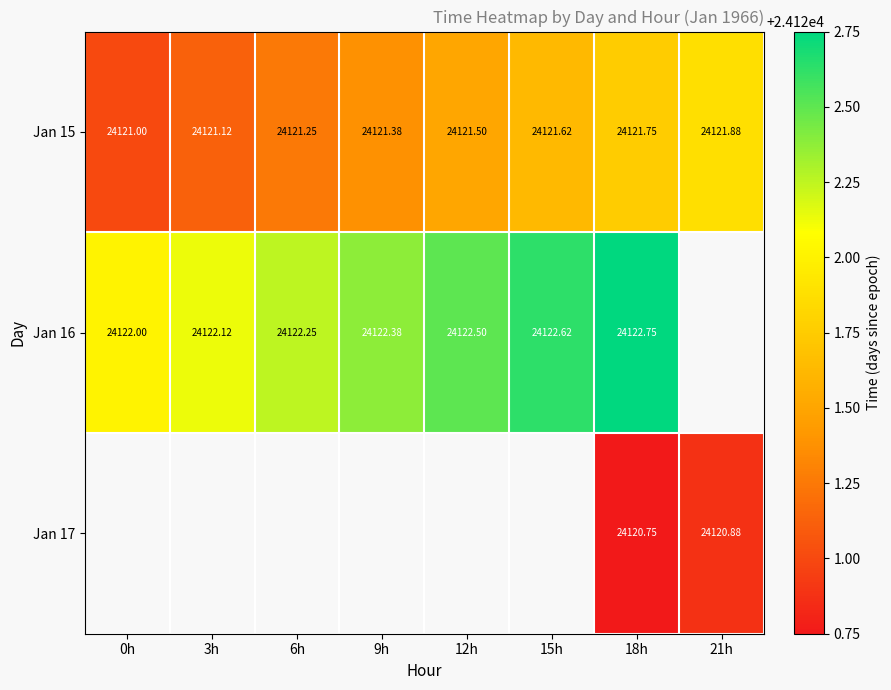

The Jan 16 series shows 13296.0 at 6h. True or false?

False